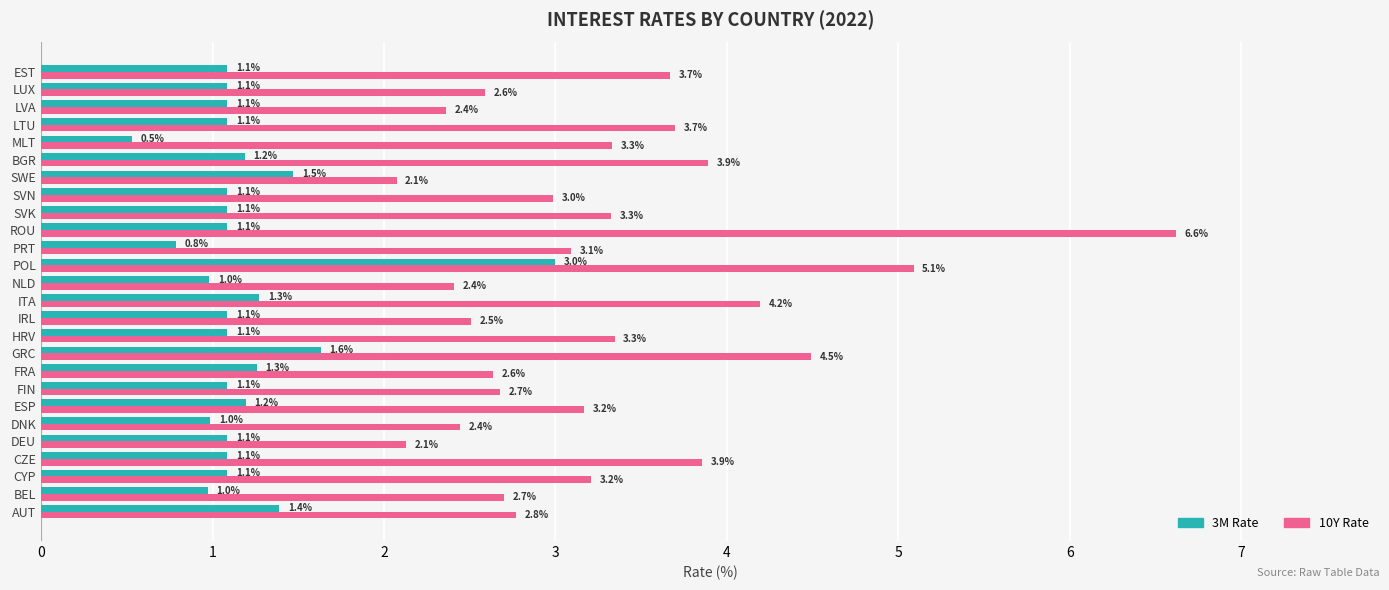

What is the total value across all series at LTU?

4.8